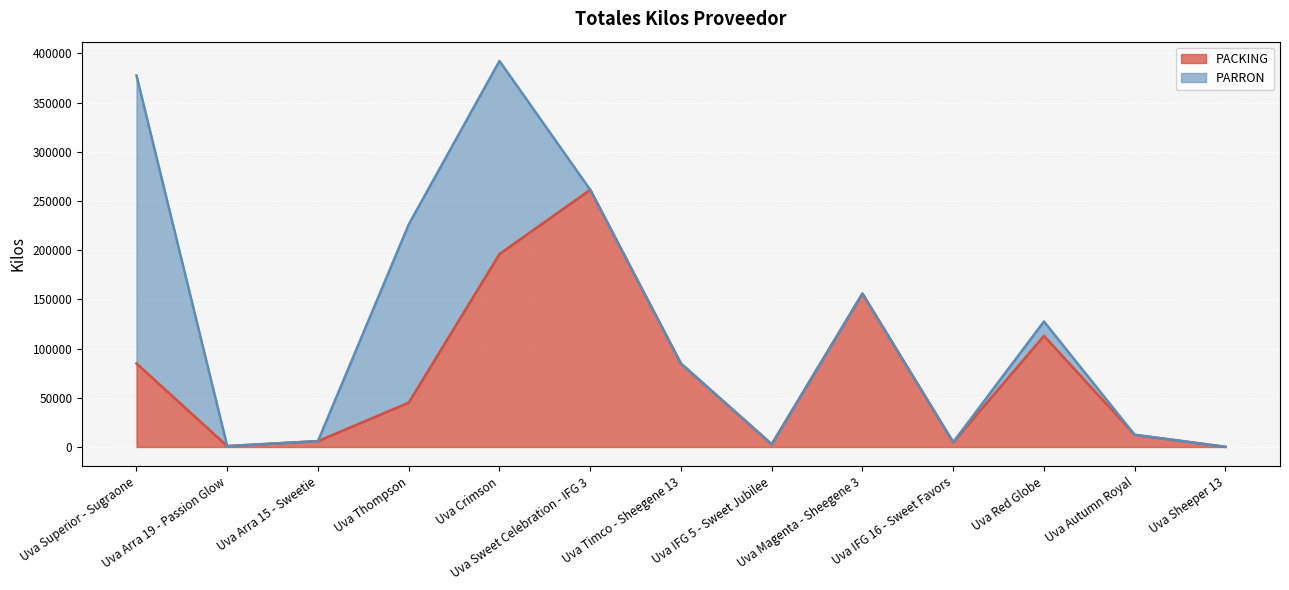

What is the approximate value at Uva IFG 16 - Sweet Favors, to the nearest 10?

4840